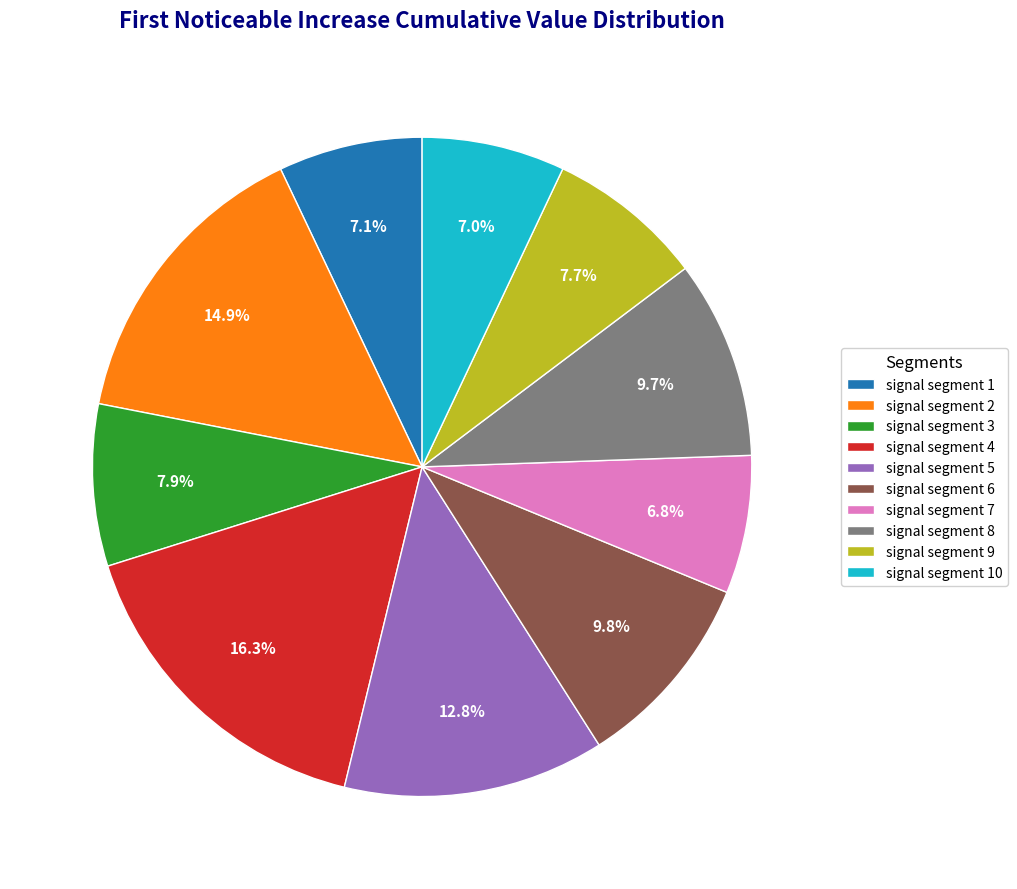

Does signal segment 6 account for over 50% of the chart?

No